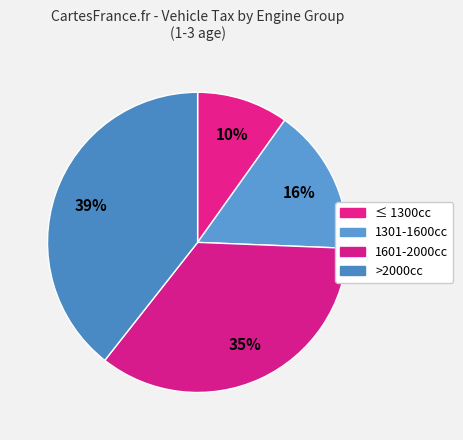

How many slices are in this pie chart?

4